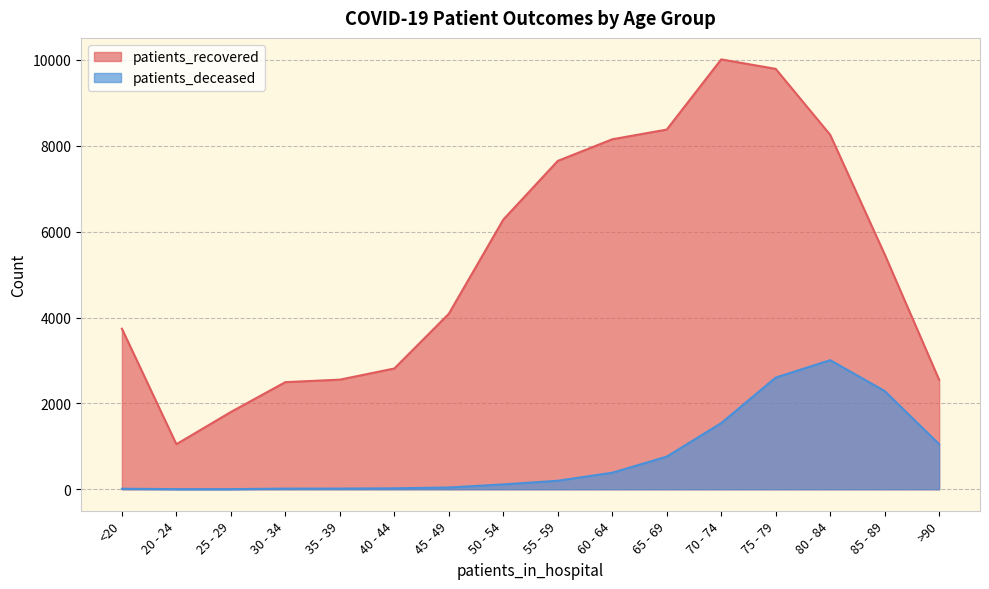

What is the total value across all series at 55 - 59?

7846